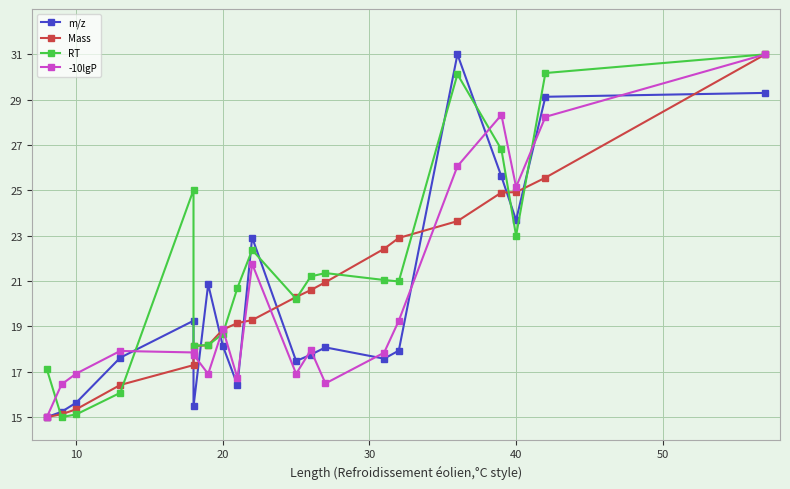

Reading right to left, extract all data points from this chart.

m/z: 29.3	29.1	23.7	25.6	31.0	17.9	17.6	18.1	17.8	17.5	22.9	16.4	18.1	20.9	15.5	19.3	17.6	15.6	15.2	15.0
Mass: 31.0	25.6	24.9	24.9	23.6	22.9	22.4	21.0	20.6	20.3	19.3	19.1	18.9	18.2	18.1	17.3	16.4	15.3	15.1	15.0
RT: 31.0	30.2	23.0	26.8	30.1	21.0	21.0	21.4	21.2	20.2	22.4	20.7	18.7	18.2	18.2	25.0	16.1	15.1	15.0	17.1
-10lgP: 31.0	28.2	25.1	28.3	26.1	19.2	17.8	16.5	18.0	16.9	21.8	16.7	18.9	16.9	17.8	17.9	17.9	16.9	16.4	15.0